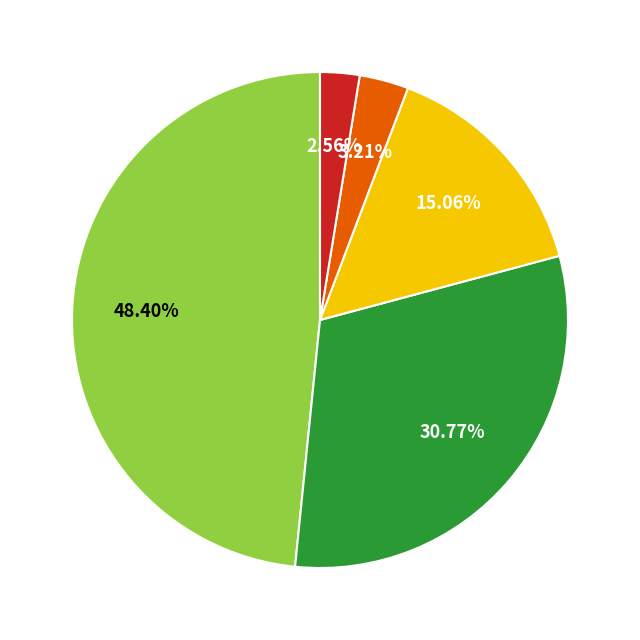

Is there any slice that represents more than half of the pie?

No